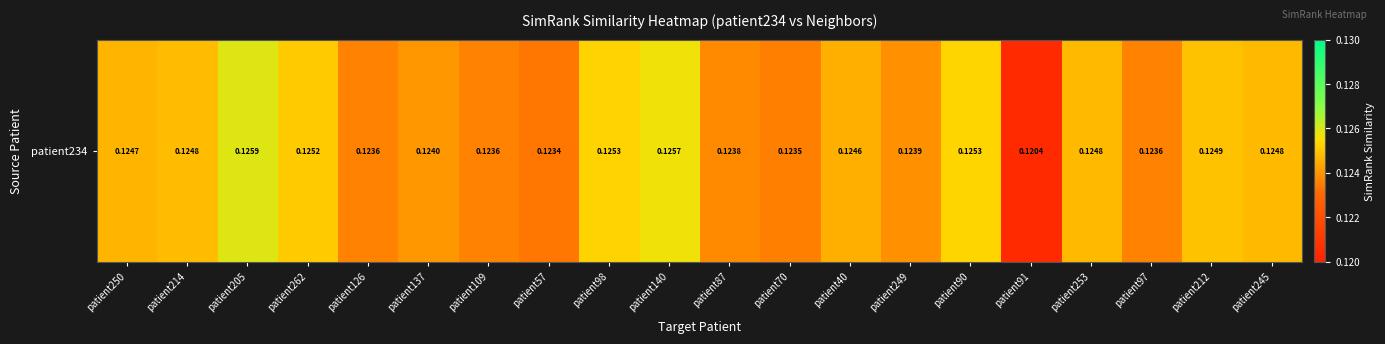

Rank the categories by value from lowest to highest.

patient91, patient57, patient70, patient97, patient126, patient109, patient87, patient249, patient137, patient40, patient250, patient253, patient245, patient214, patient212, patient262, patient98, patient90, patient140, patient205